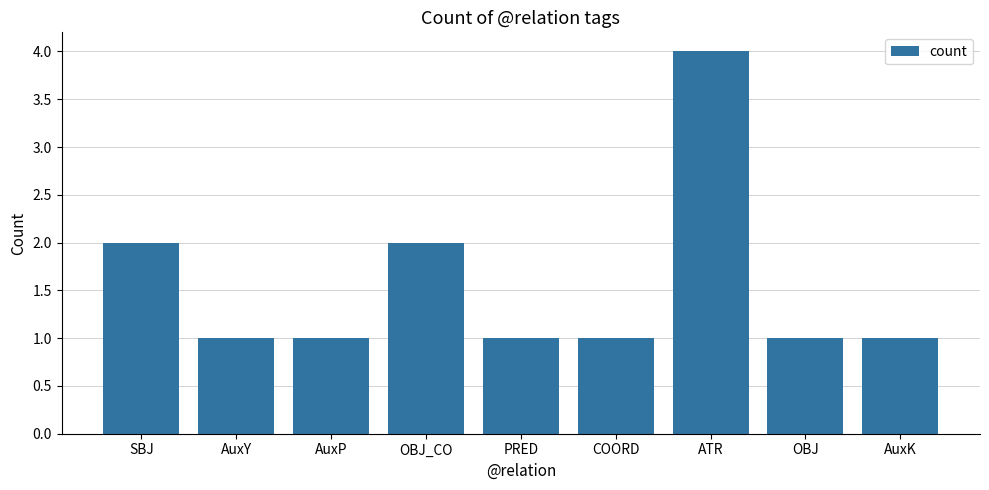

Does the chart contain stacked bars?

No